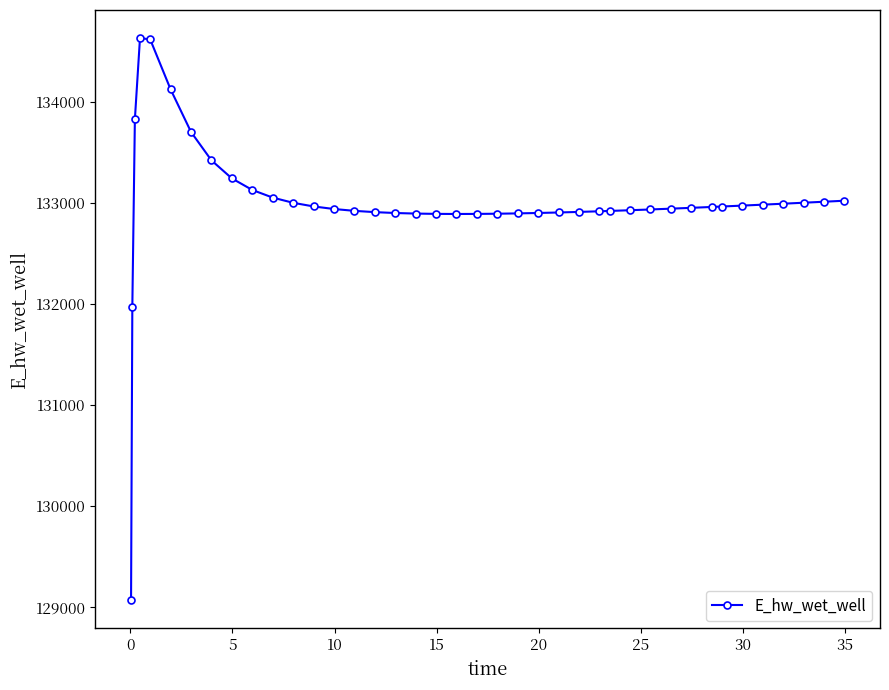

True or false: the data has more than 0 interior local peaks.

True